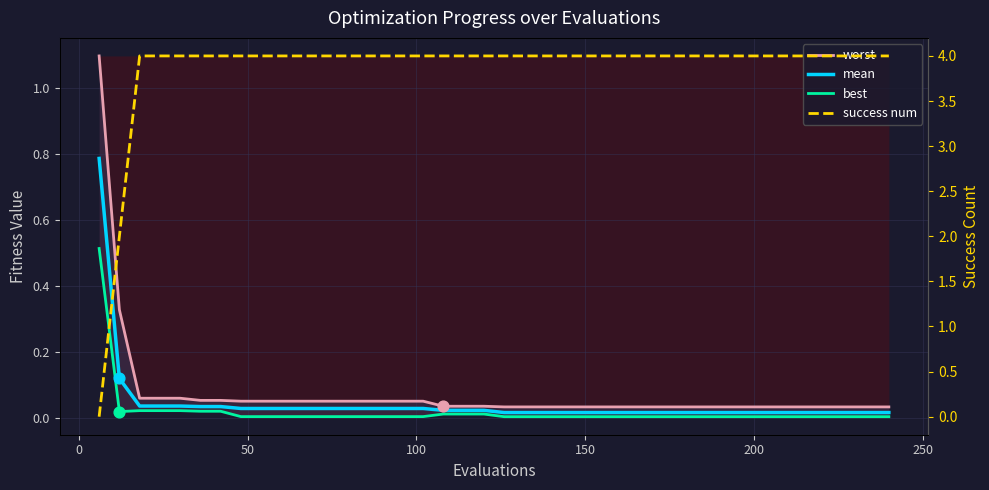

At how many categories does at least one series exceed 1?

40